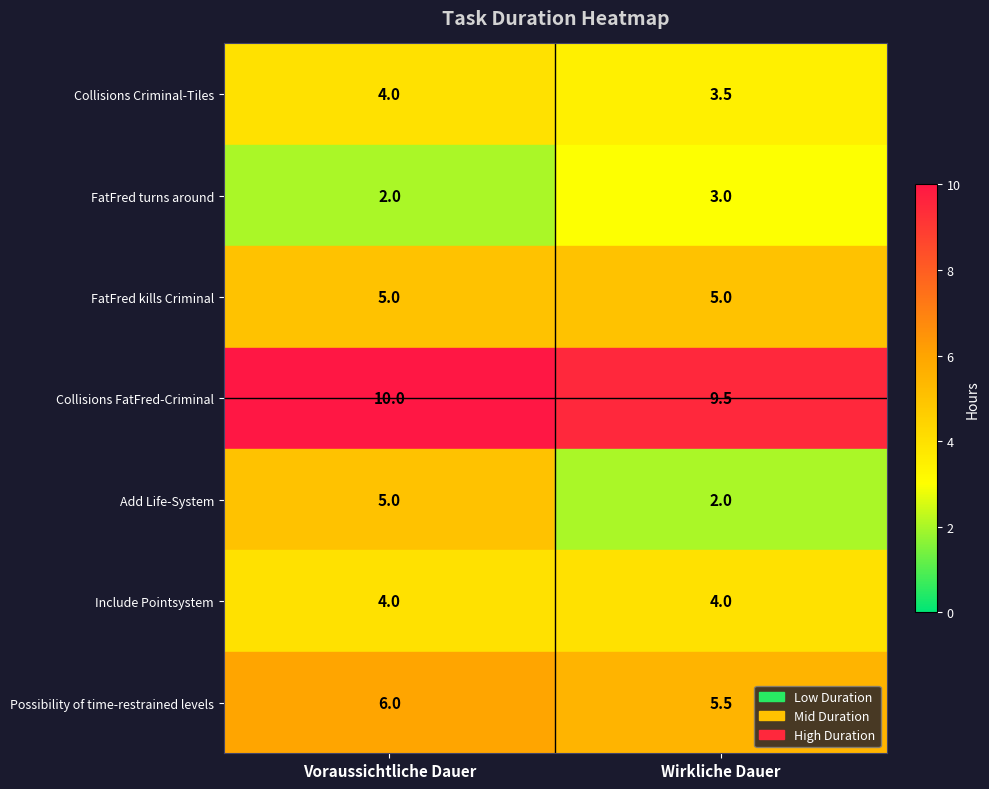

How many data points does each series have?

2